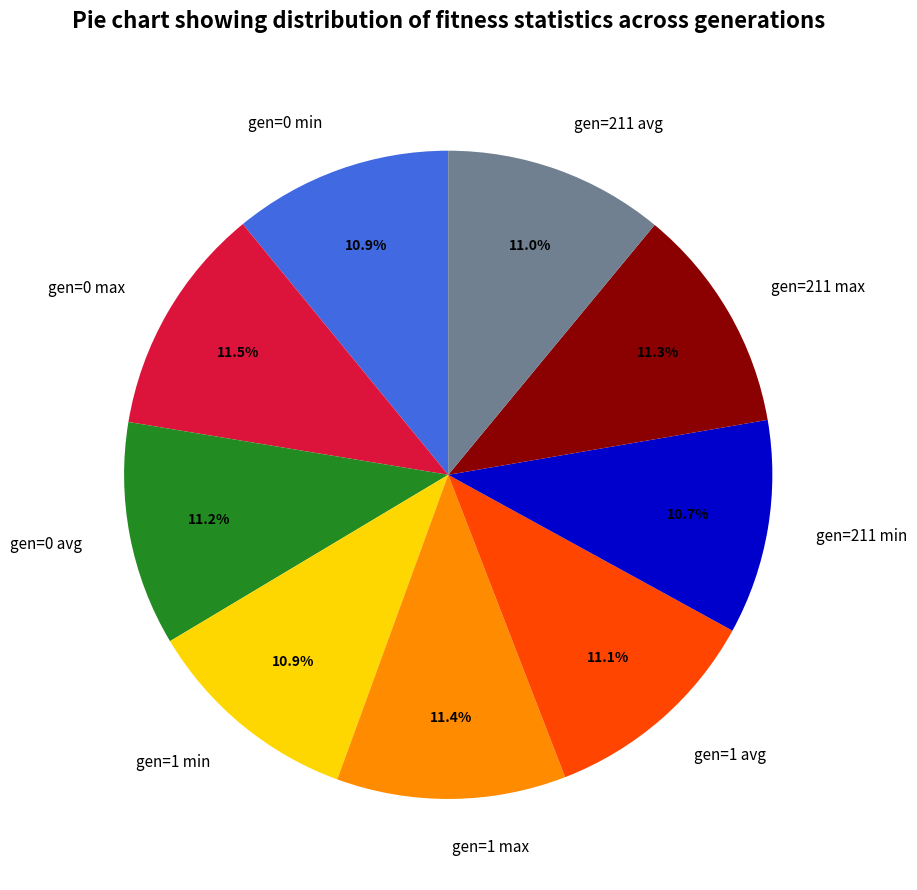

What portion of the pie excludes gen=0 min?

89.1%